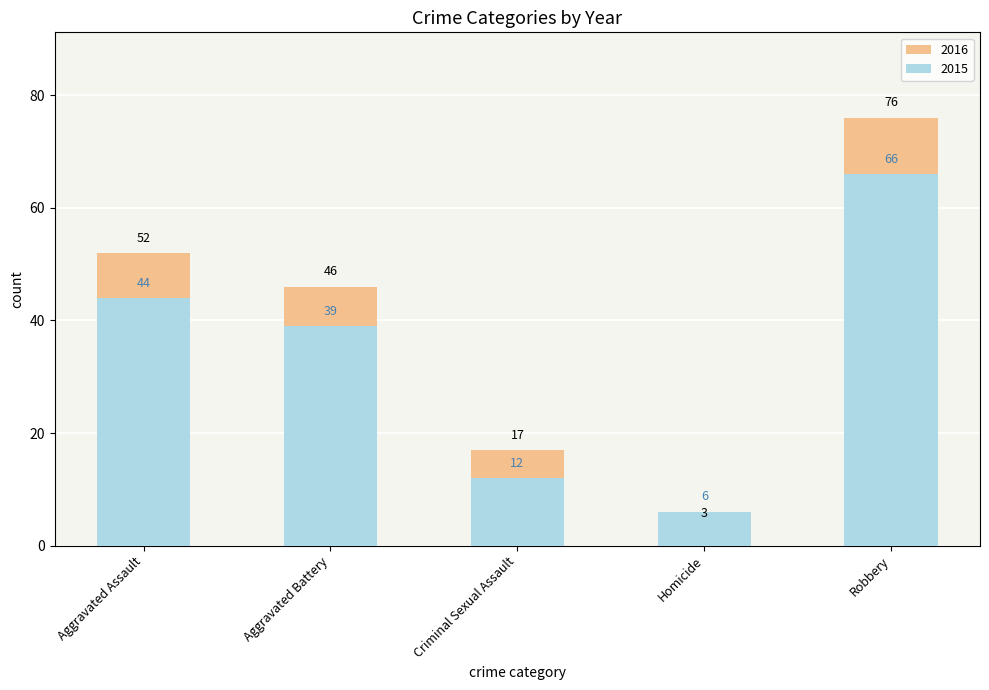

At which category is the sum across all series the highest?

Robbery